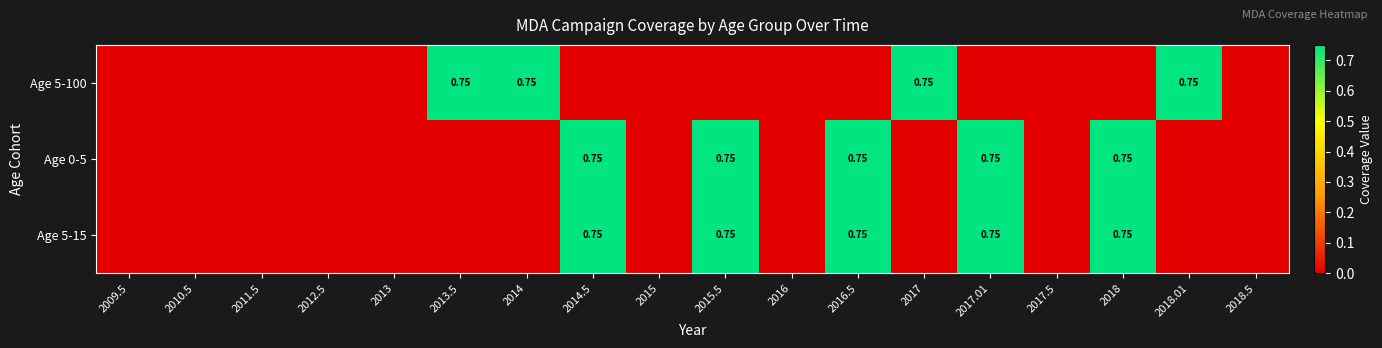

Is it true that Age 5-100 equals 0.0 at 2012.5?

True